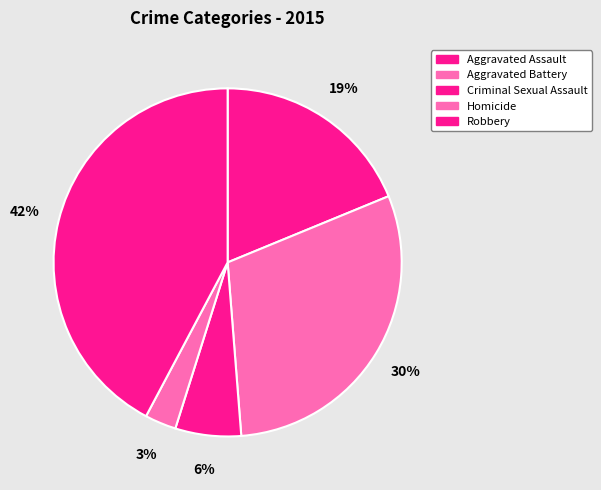

Does Aggravated Battery represent more than half of the total?

No